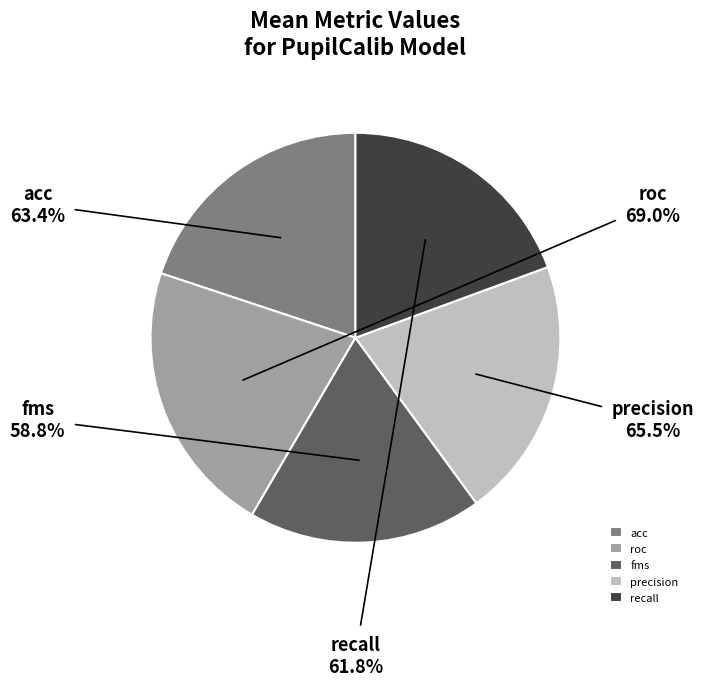

To the nearest percent, what percentage of the pie is precision?

21%